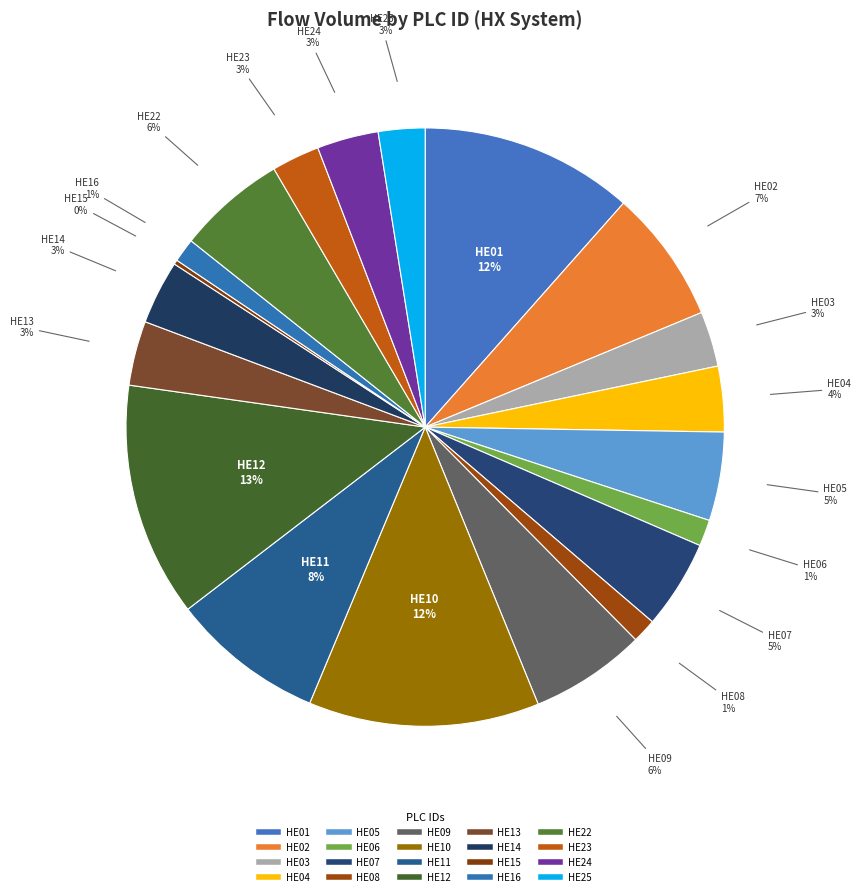

Count the number of slices in the pie.

20